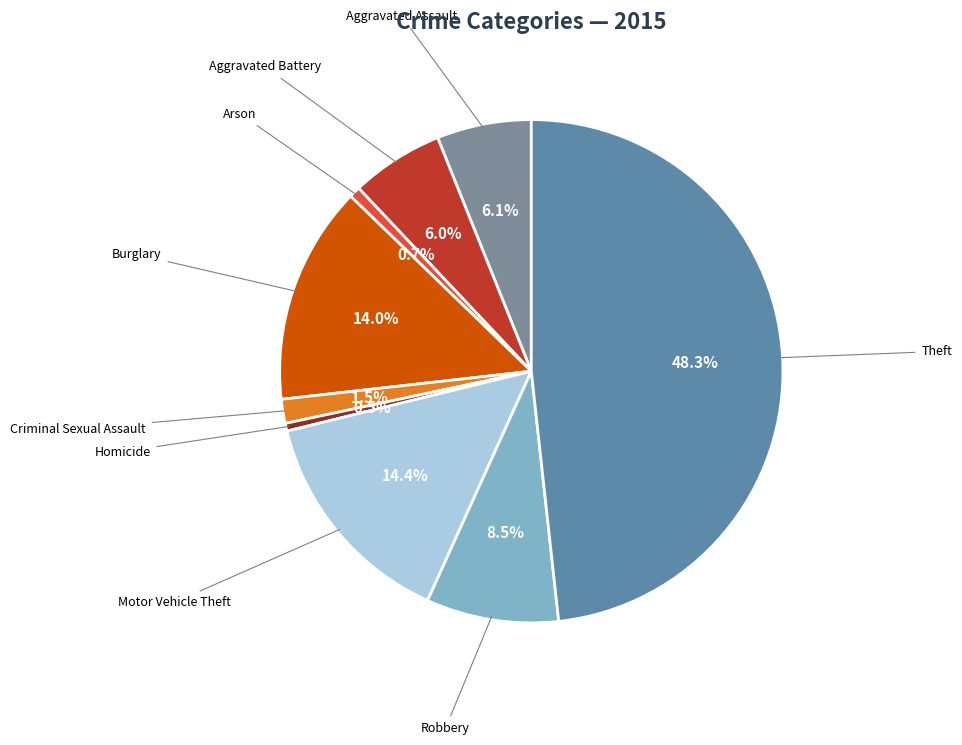

What is the largest slice in the pie chart?

Theft